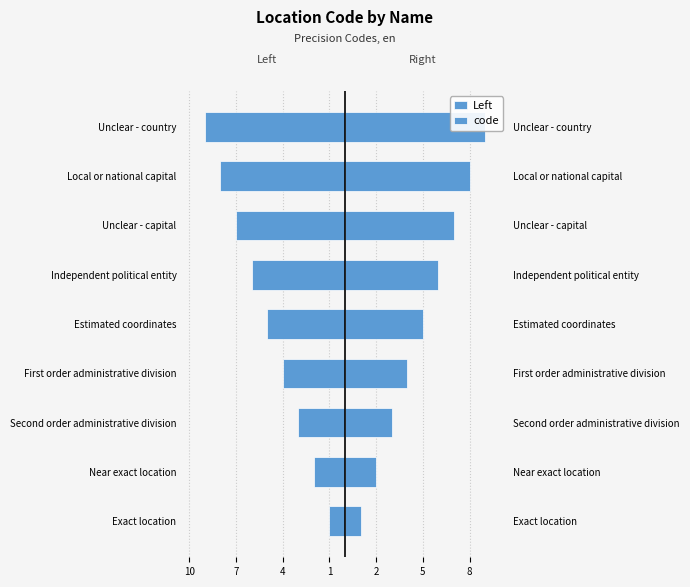

What is the sum of the code values at First order administrative division and Unclear - country?

13